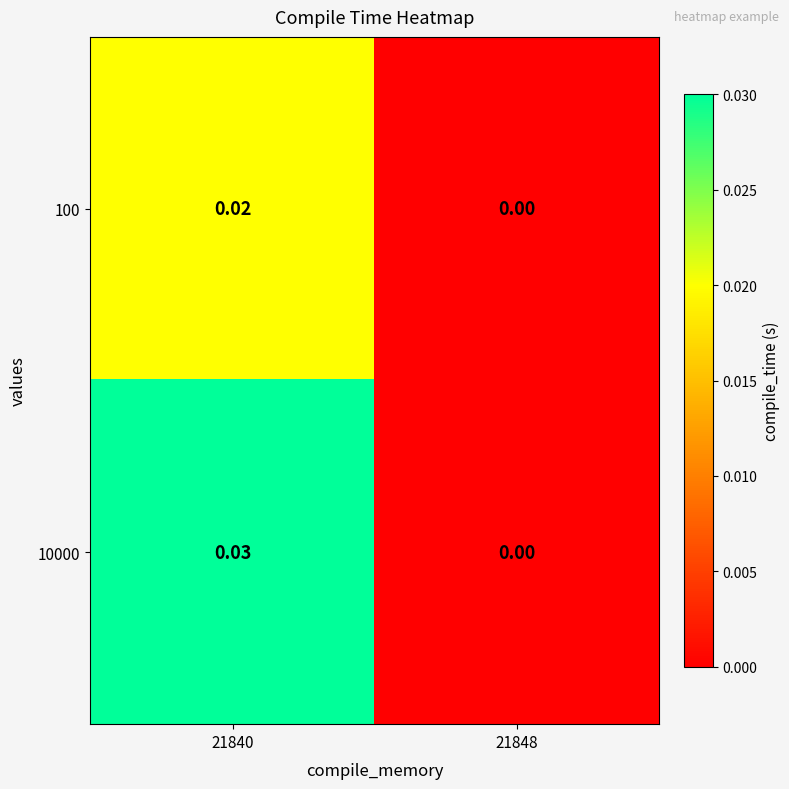

Is the value of 100 at 21840 greater than the value of 10000 at 21840?

No